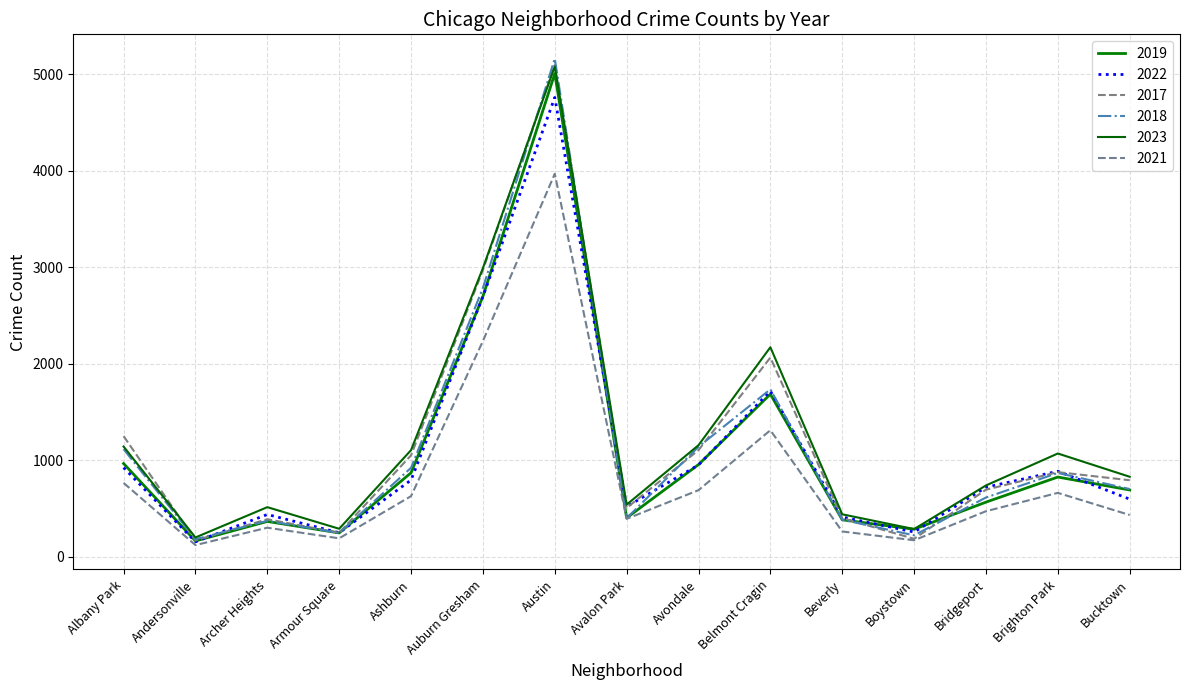

Reading left to right, transcribe all the data shown in this chart.

2019: Albany Park=968	Andersonville=166	Archer Heights=368	Armour Square=249	Ashburn=872	Auburn Gresham=2700	Austin=5008	Avalon Park=405	Avondale=957	Belmont Cragin=1687	Beverly=385	Boystown=287	Bridgeport=568	Brighton Park=828	Bucktown=694
2022: Albany Park=926	Andersonville=157	Archer Heights=440	Armour Square=251	Ashburn=797	Auburn Gresham=2698	Austin=4761	Avalon Park=522	Avondale=953	Belmont Cragin=1720	Beverly=414	Boystown=258	Bridgeport=722	Brighton Park=888	Bucktown=599
2017: Albany Park=1252	Andersonville=171	Archer Heights=391	Armour Square=250	Ashburn=1053	Auburn Gresham=2973	Austin=5096	Avalon Park=508	Avondale=1107	Belmont Cragin=2066	Beverly=403	Boystown=188	Bridgeport=697	Brighton Park=879	Bucktown=795
2018: Albany Park=1117	Andersonville=184	Archer Heights=374	Armour Square=248	Ashburn=924	Auburn Gresham=2787	Austin=5163	Avalon Park=401	Avondale=1142	Belmont Cragin=1737	Beverly=386	Boystown=224	Bridgeport=616	Brighton Park=870	Bucktown=704
2023: Albany Park=1144	Andersonville=202	Archer Heights=516	Armour Square=292	Ashburn=1107	Auburn Gresham=2993	Austin=5082	Avalon Park=542	Avondale=1158	Belmont Cragin=2173	Beverly=442	Boystown=289	Bridgeport=741	Brighton Park=1072	Bucktown=831
2021: Albany Park=767	Andersonville=123	Archer Heights=303	Armour Square=193	Ashburn=630	Auburn Gresham=2237	Austin=3970	Avalon Park=395	Avondale=692	Belmont Cragin=1313	Beverly=264	Boystown=173	Bridgeport=474	Brighton Park=664	Bucktown=435